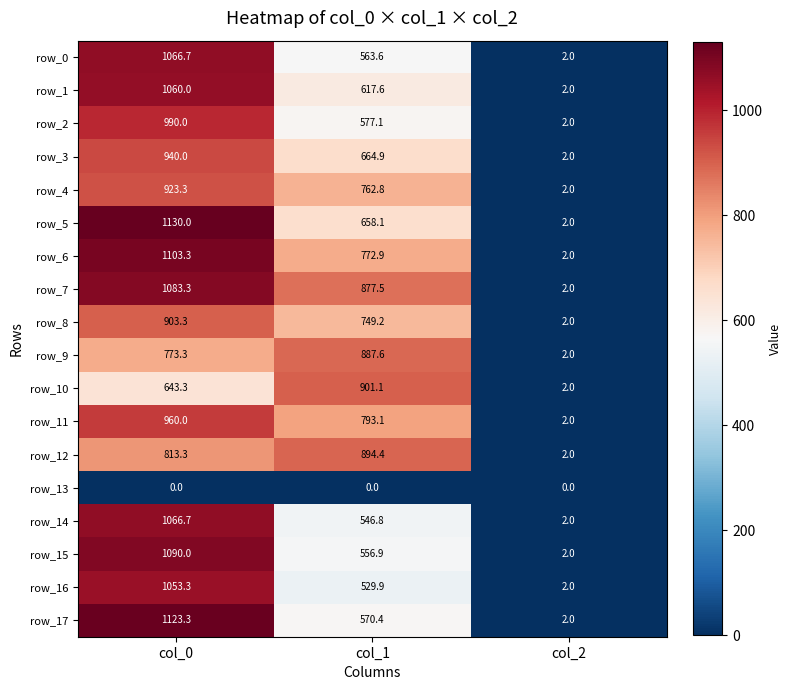

Which category has the lowest value in the row_6 series?

col_2